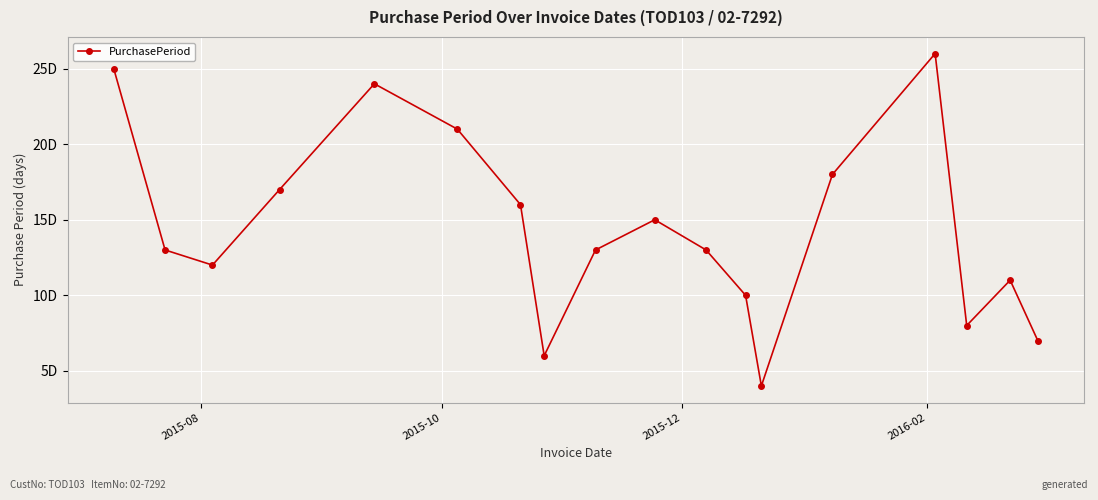

Does the chart have visible grid lines?

Yes